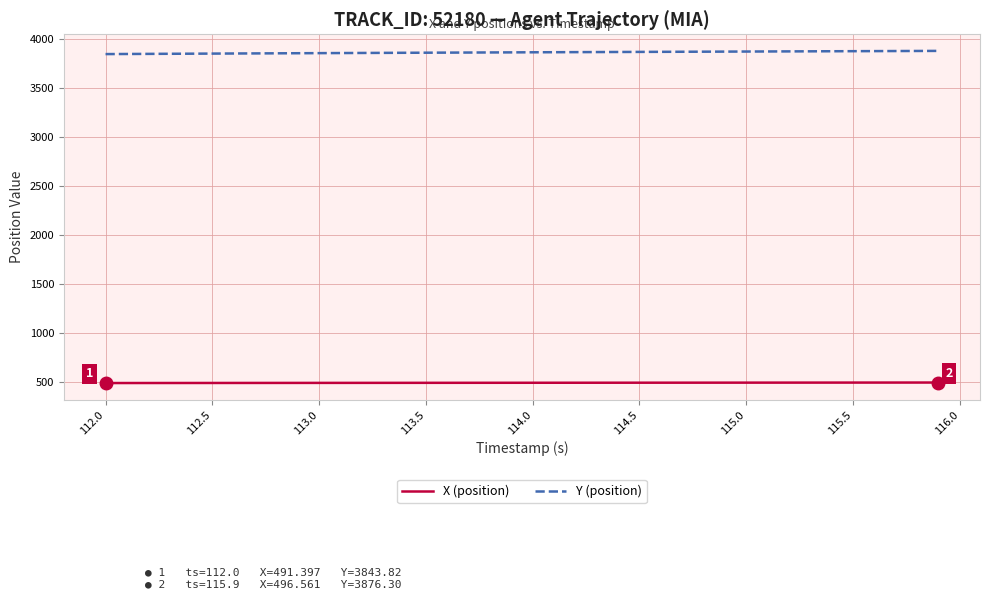

True or false: Y (position) and X (position) cross at least once.

False